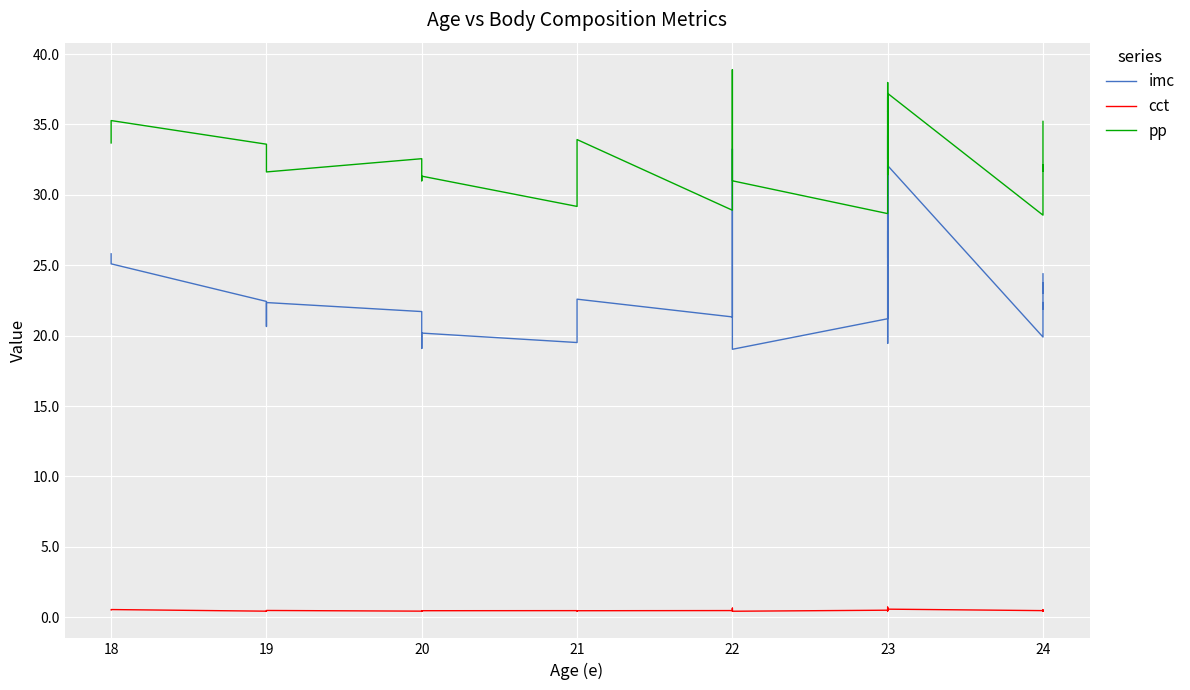

What is the lowest value of the pp series?

28.6